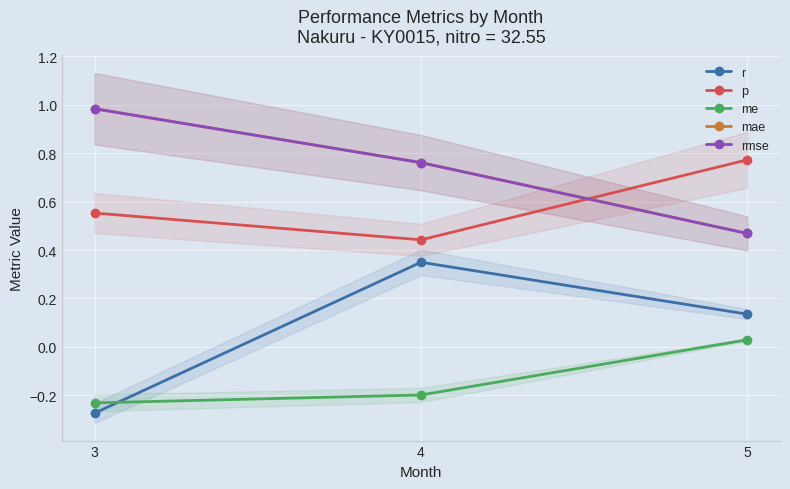

Where does the r series first go above 0?

4